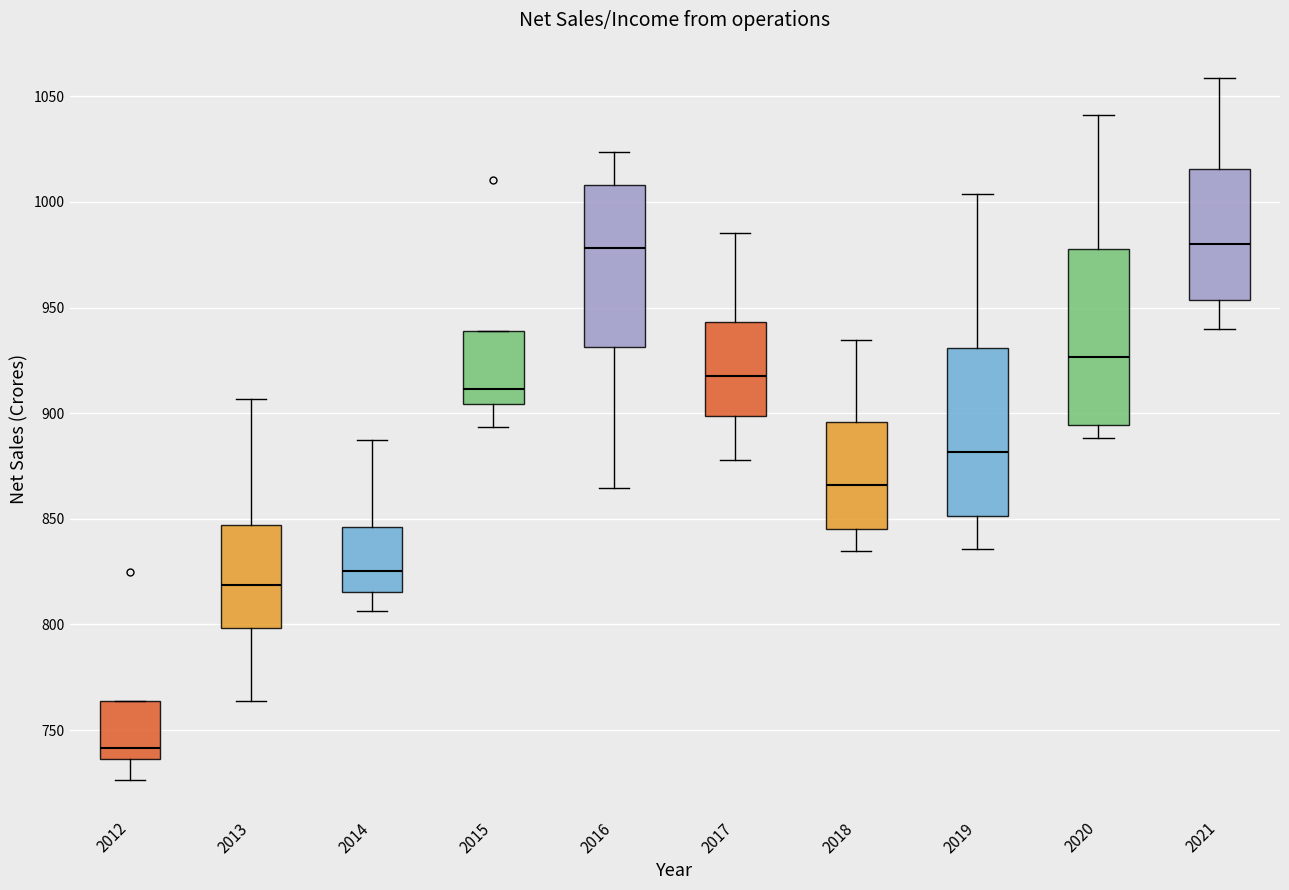

Reading left to right, read every box against the y-axis: the position of its median line, the range the box covers, and the ends of its whiskers. The values are not printed on the chart, so give them approximately, as read against the axis.

2012: median 740, box 735 to 765, whiskers 725 to 765
2013: median 820, box 800 to 845, whiskers 765 to 905
2014: median 825, box 815 to 845, whiskers 805 to 885
2015: median 910, box 905 to 940, whiskers 895 to 940
2016: median 980, box 930 to 1010, whiskers 865 to 1025
2017: median 920, box 900 to 945, whiskers 880 to 985
2018: median 865, box 845 to 895, whiskers 835 to 935
2019: median 880, box 850 to 930, whiskers 835 to 1005
2020: median 925, box 895 to 980, whiskers 890 to 1040
2021: median 980, box 955 to 1015, whiskers 940 to 1060